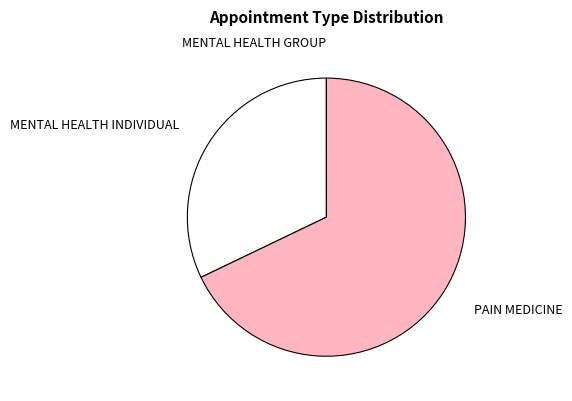

Does any single category account for the majority?

Yes